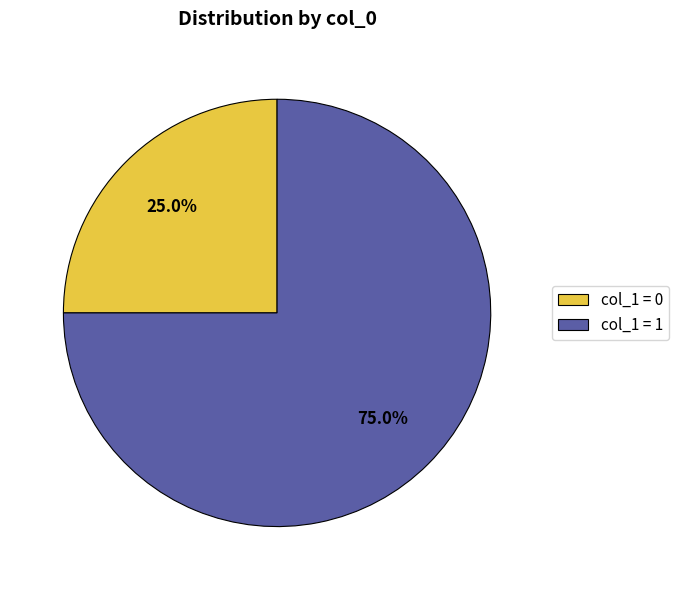

Combined, do col_1 = 1 and col_1 = 0 account for over 50%?

Yes